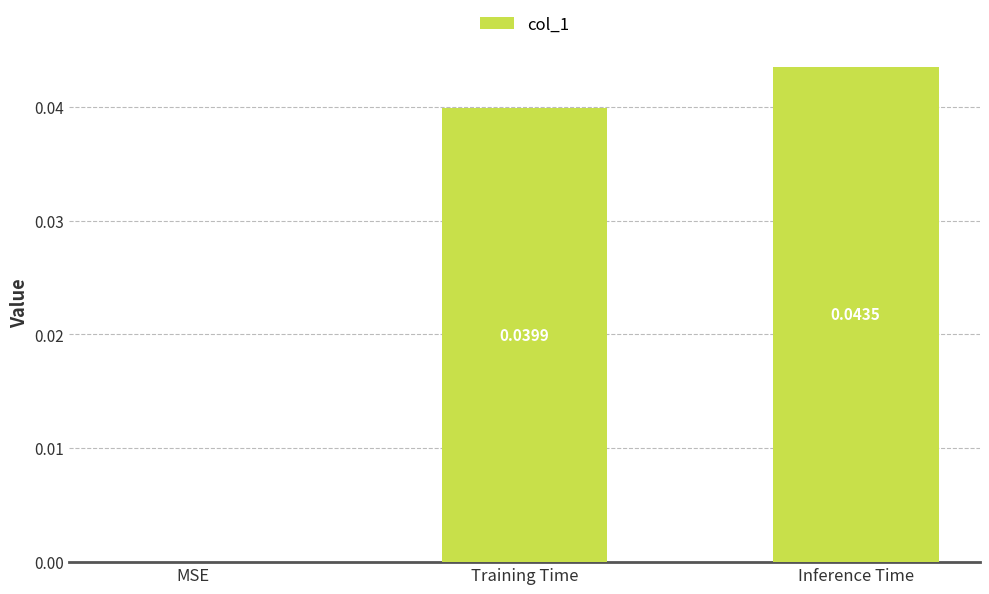

At which label is the value closest to 0?

MSE